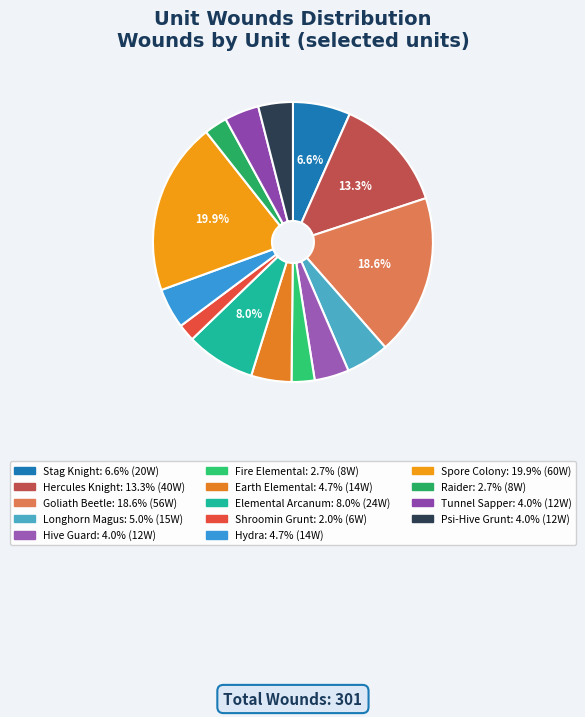

Which category has the biggest portion of the pie?

Spore Colony